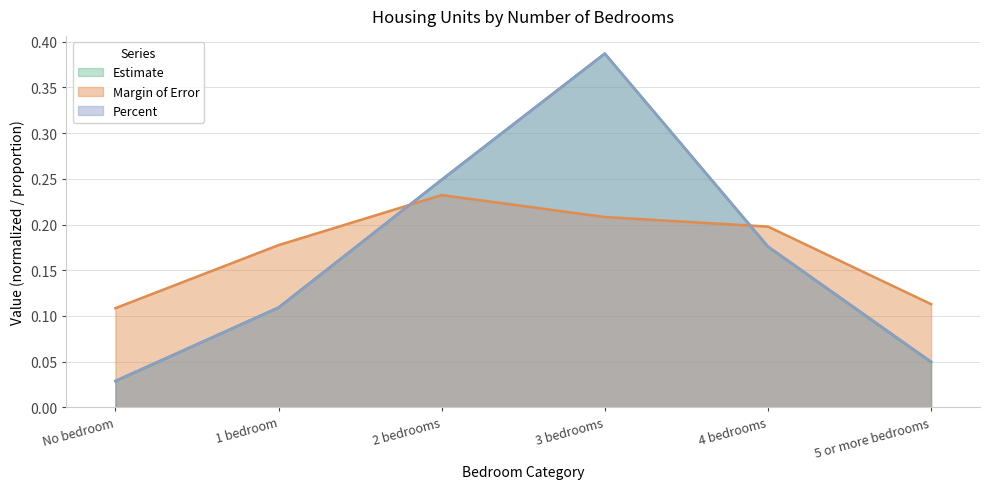

In Estimate, how many points are higher than both neighbors (excluding endpoints)?

1